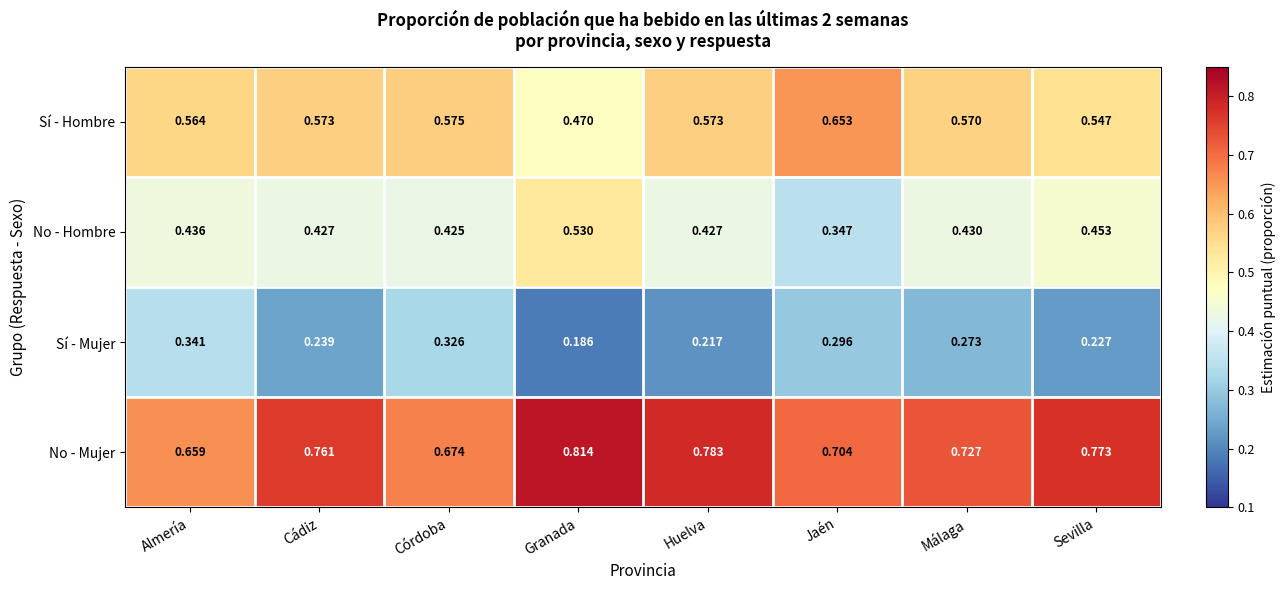

Count the number of data series in this chart.

4